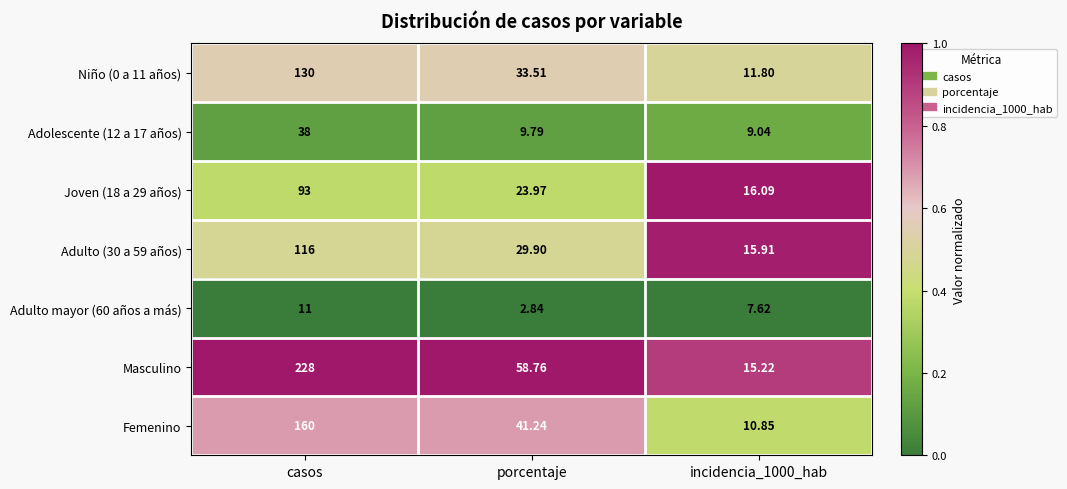

What is the total value across all series at incidencia_1000_hab?

86.5